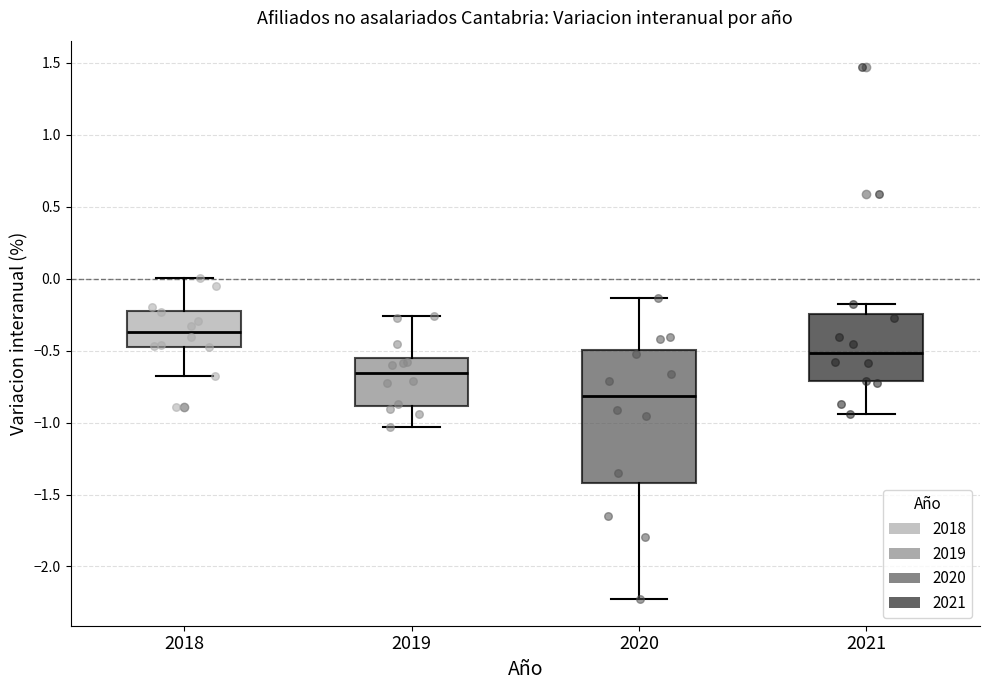

Which box is the tallest, from its lower edge to its upper edge?

2020